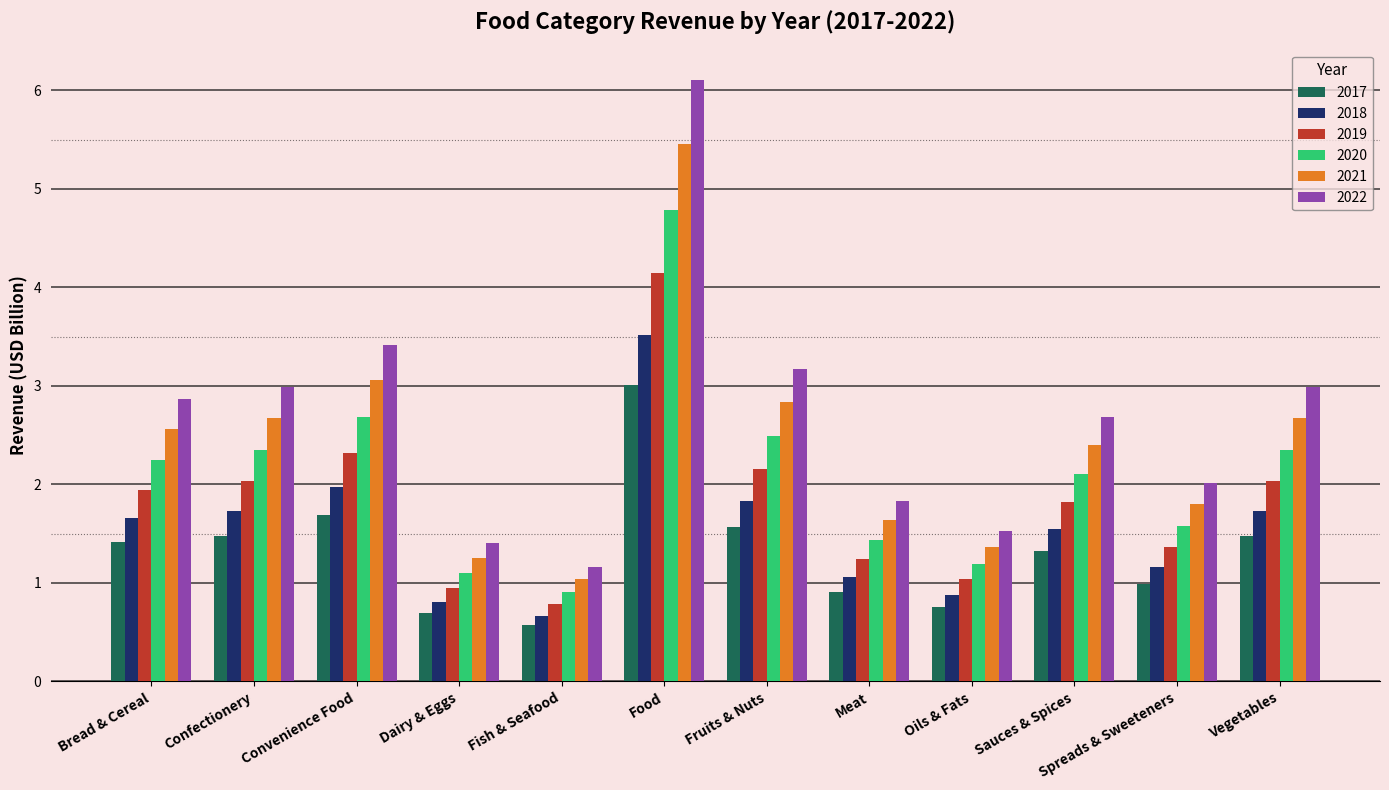

Which series has the largest range (max minus min)?

2022